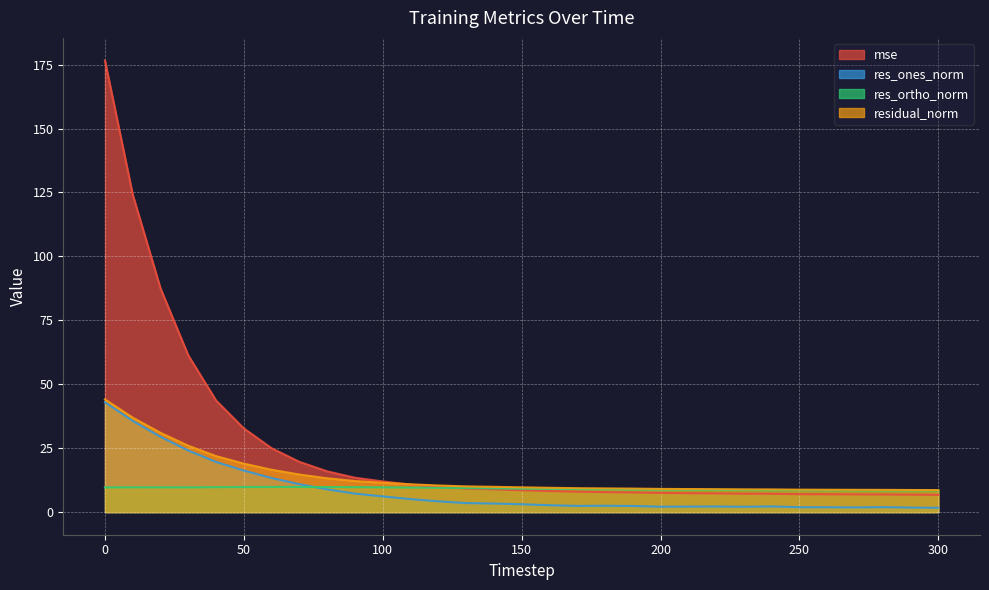

Where is the first local maximum for res_ortho_norm?

10